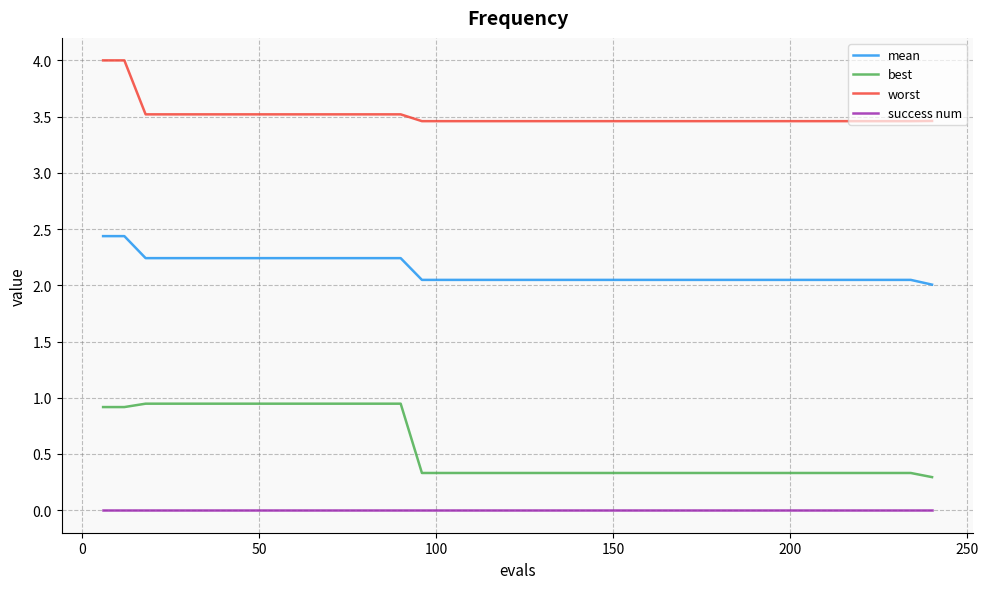

Which series has the largest range (max minus min)?

best